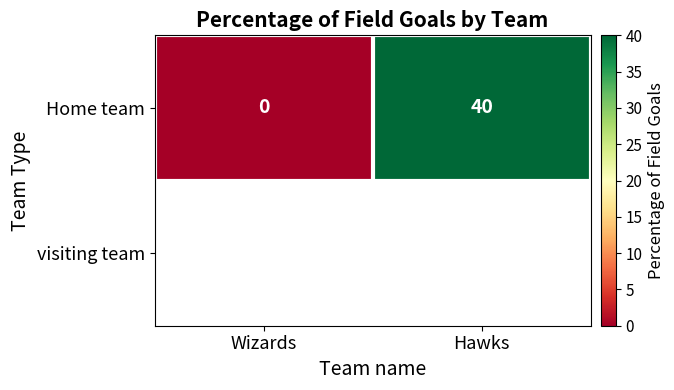

What is the sum of all values?

40